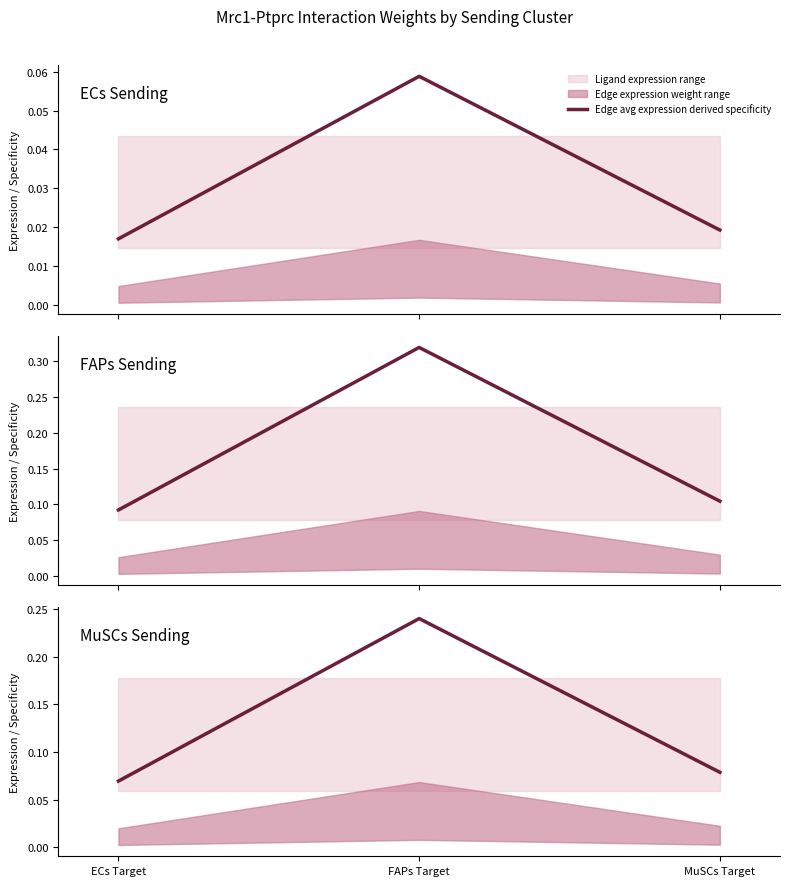

Between FAPs Target and MuSCs Target, which is larger?

FAPs Target